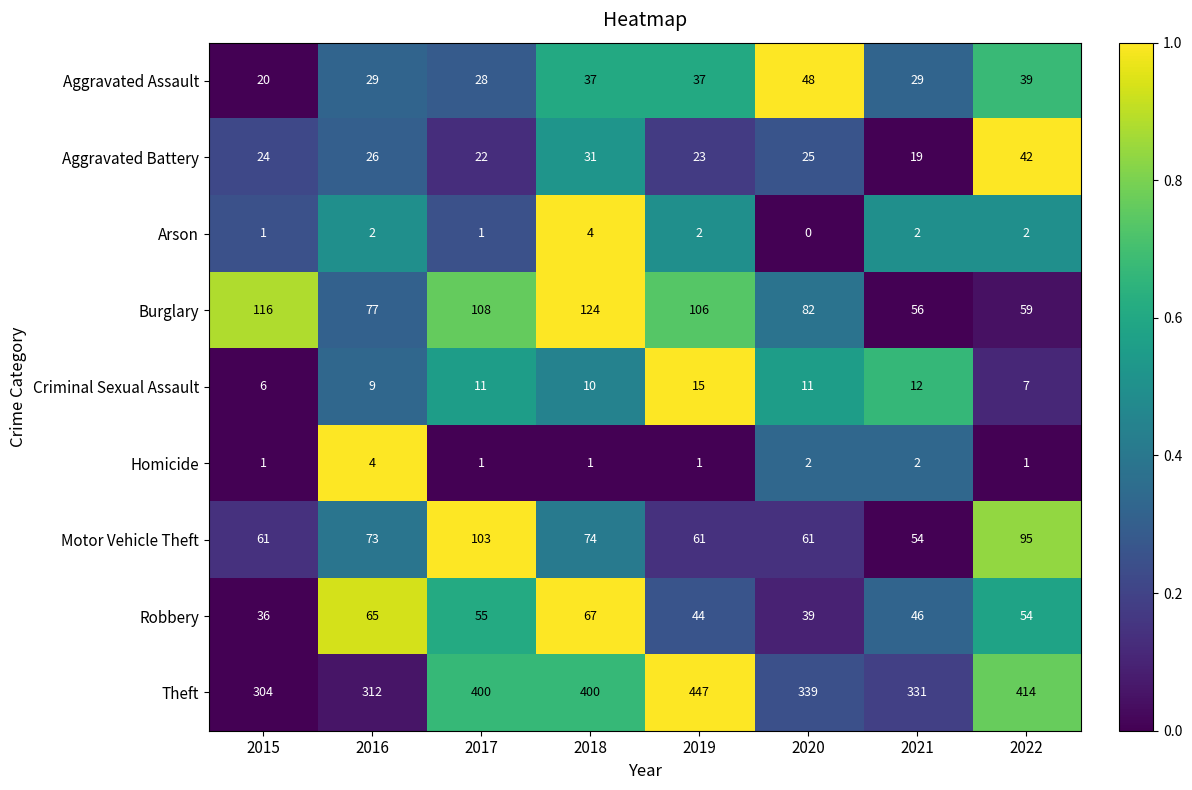

At 2018, list the series in order from largest to smallest.

Theft, Burglary, Motor Vehicle Theft, Robbery, Aggravated Assault, Aggravated Battery, Criminal Sexual Assault, Arson, Homicide